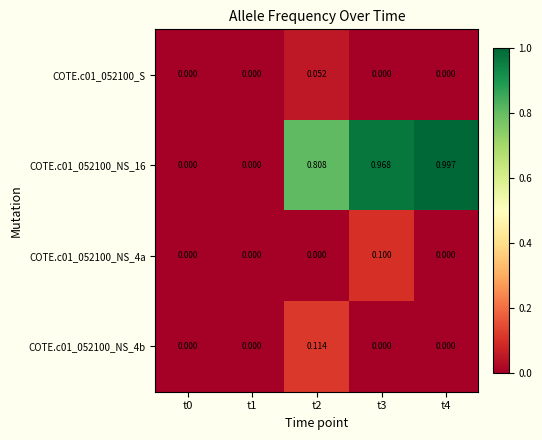

Which has a higher value, t4 or t2?

t2